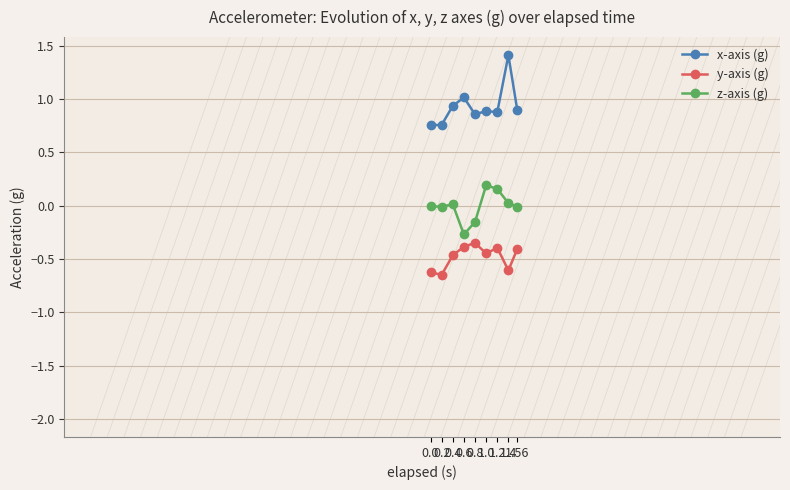

What is the greatest value displayed?

1.4